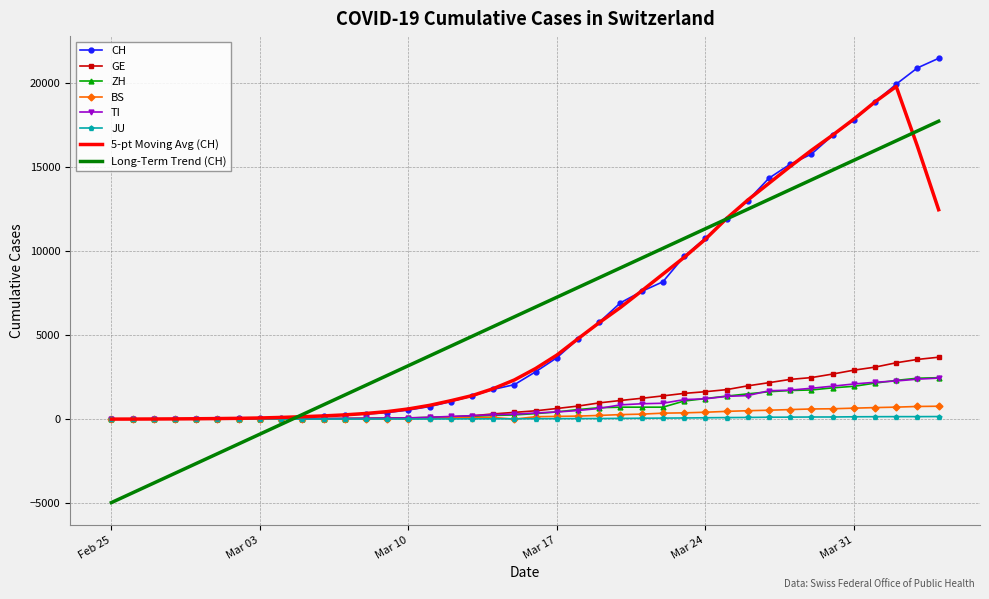

What is the smallest value displayed?

-4966.5